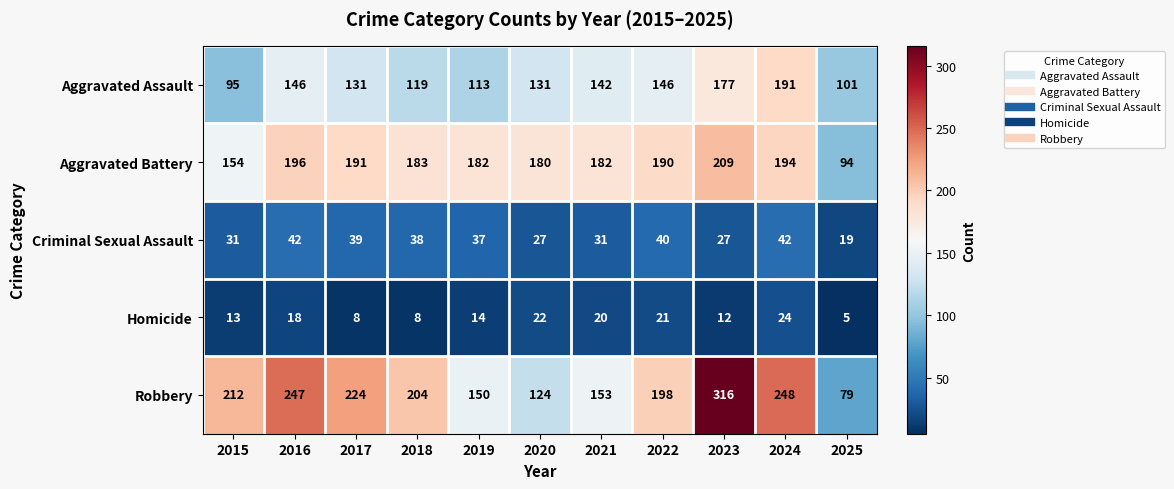

At how many categories does at least one series exceed 162?

10